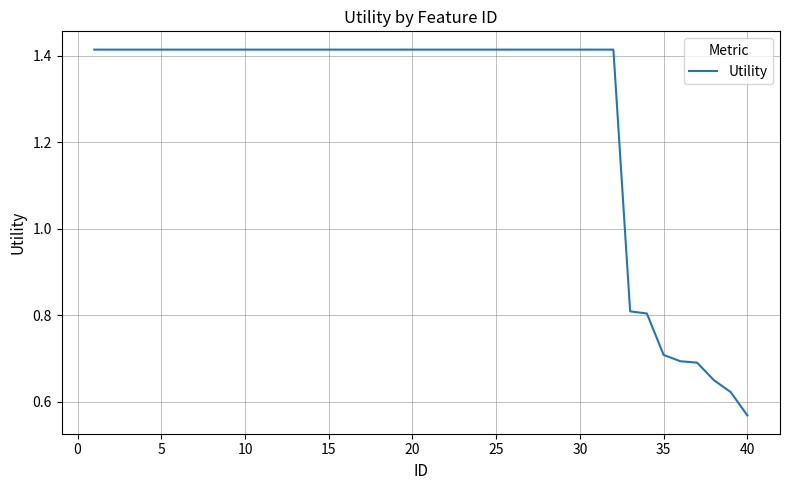

Which label corresponds to the smallest value in the chart?

40